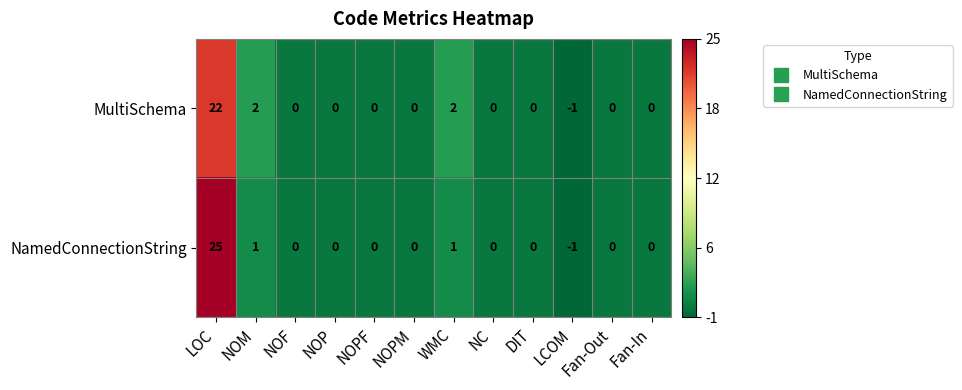

At NOM, list the series in order from smallest to largest.

NamedConnectionString, MultiSchema